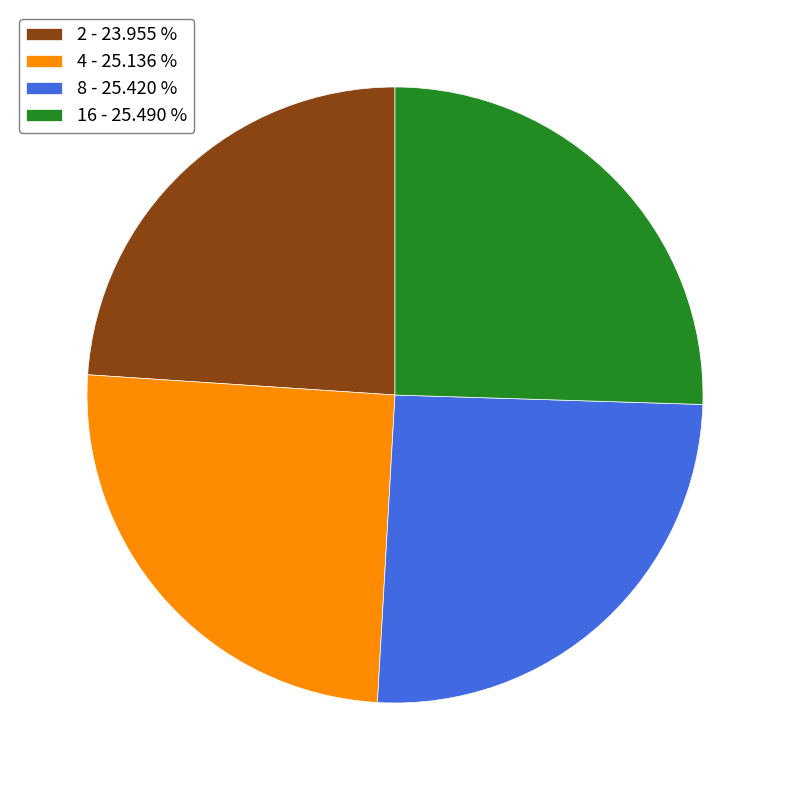

What is the ratio of the value at 2 - 23.955 % to the value at 4 - 25.136 %?

1.0